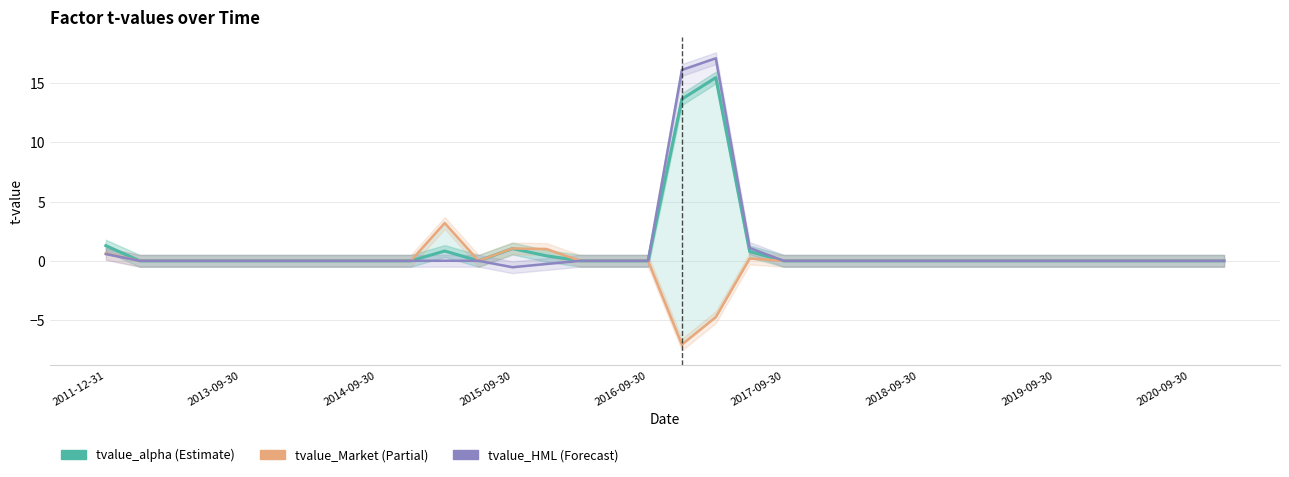

The value of tvalue_Market at 11 is -0.0. True or false?

True